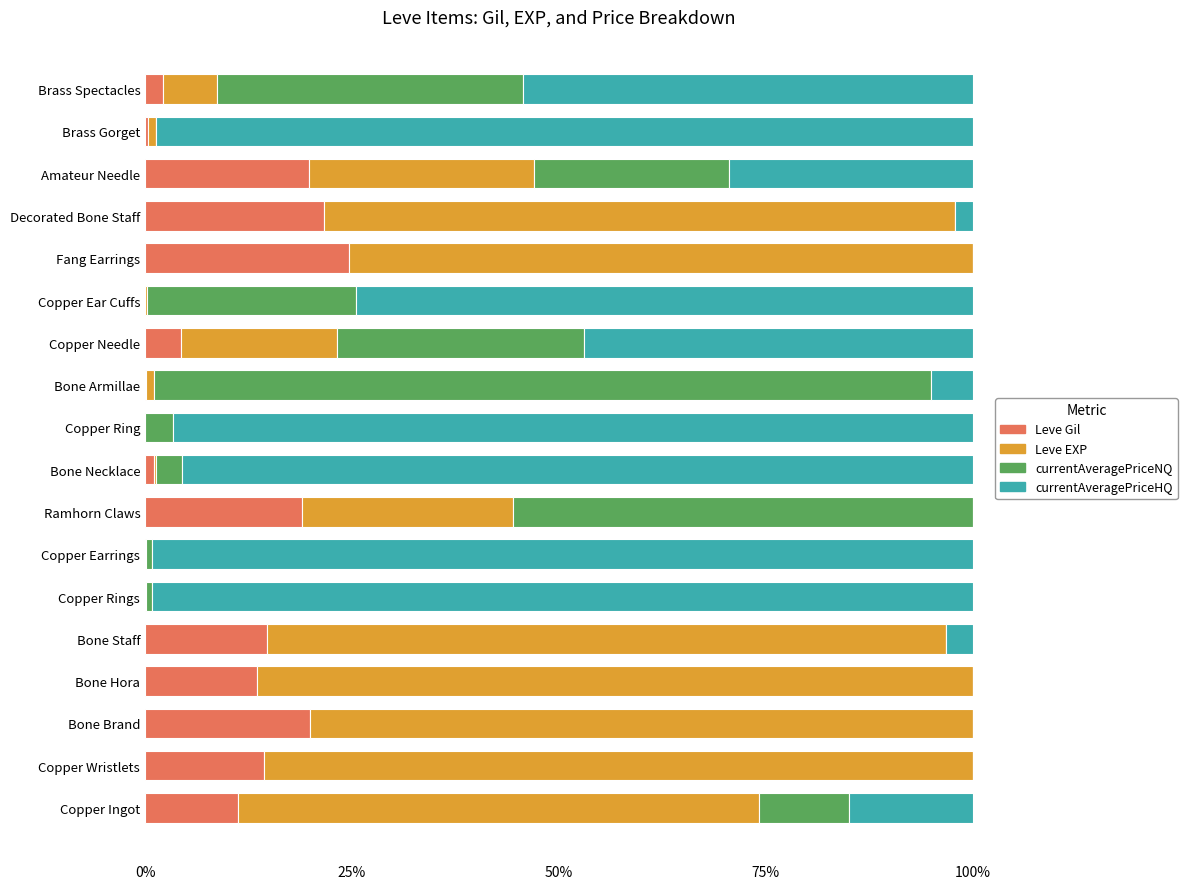

The value of Leve Gil at Copper Ear Cuffs is 0.0. True or false?

True